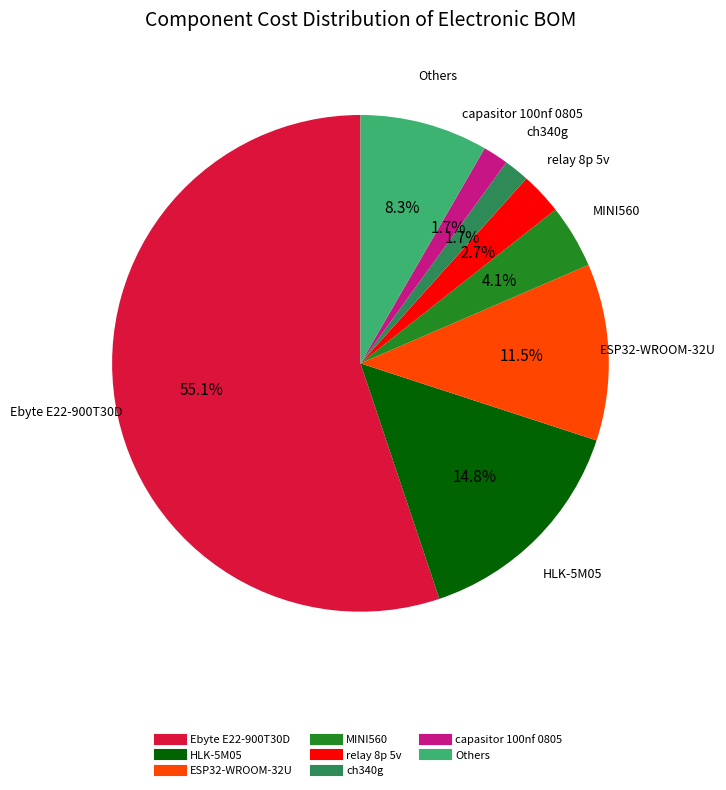

Is there a majority slice in this chart?

Yes